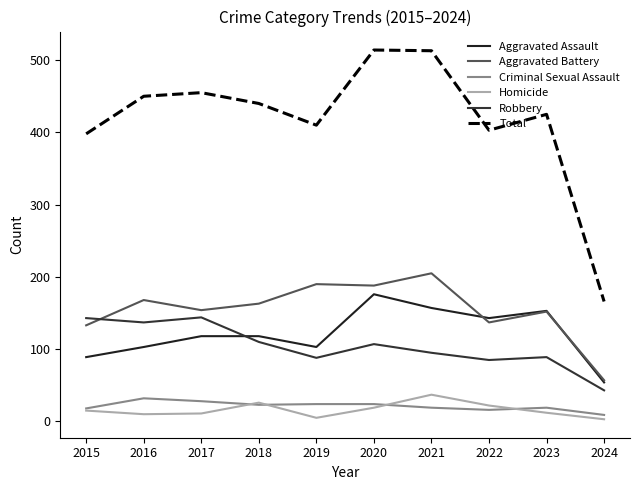

The value of Total at 2019 is 125. True or false?

False